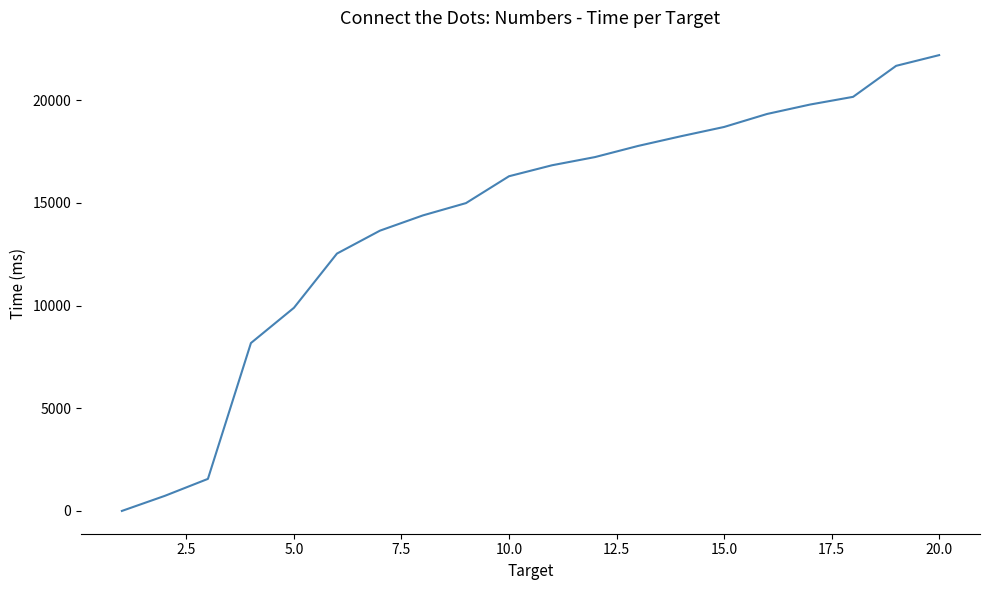

What is the difference between the maximum and minimum values?

22203